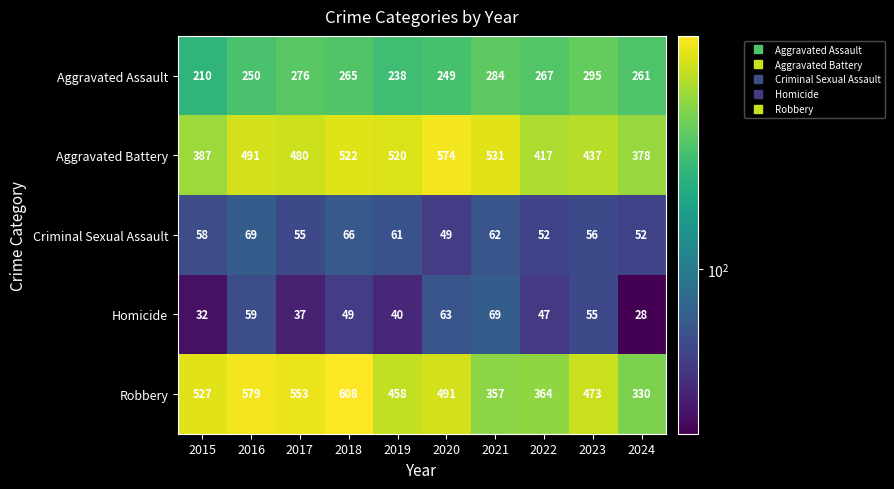

At which category does the chart reach its peak across all series?

2018